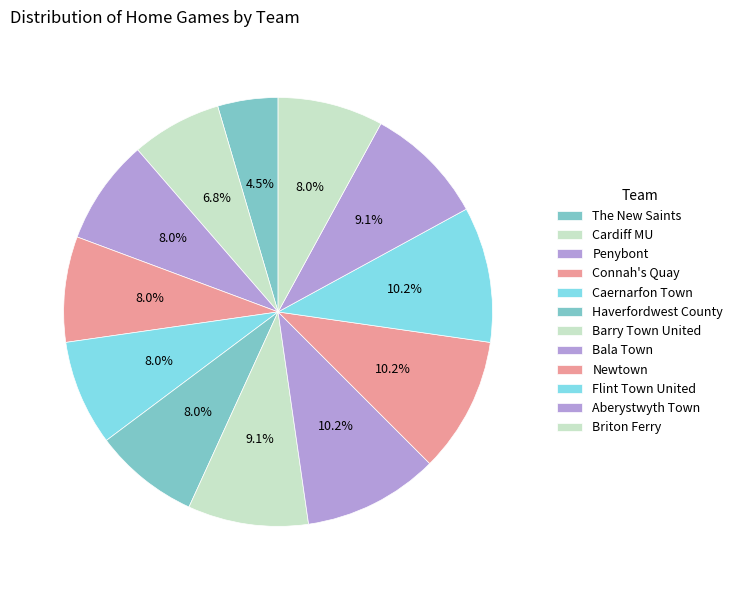

Count the number of slices in the pie.

12